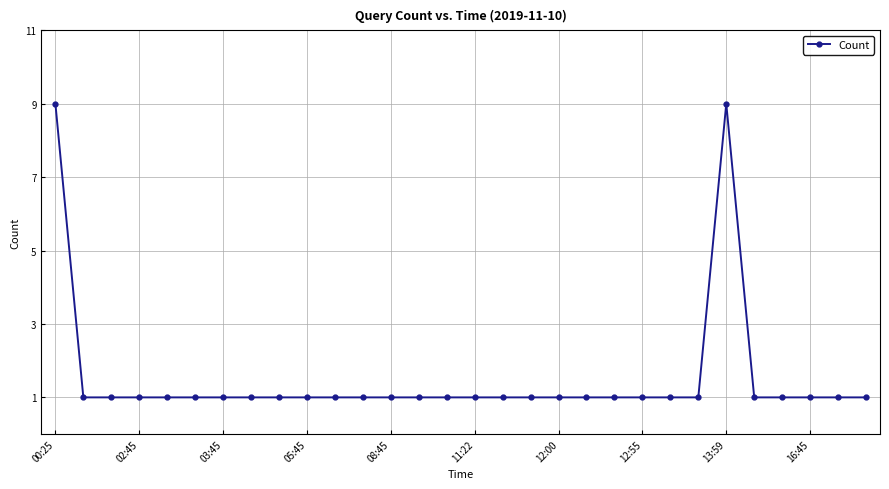

What is the greatest value displayed?

9